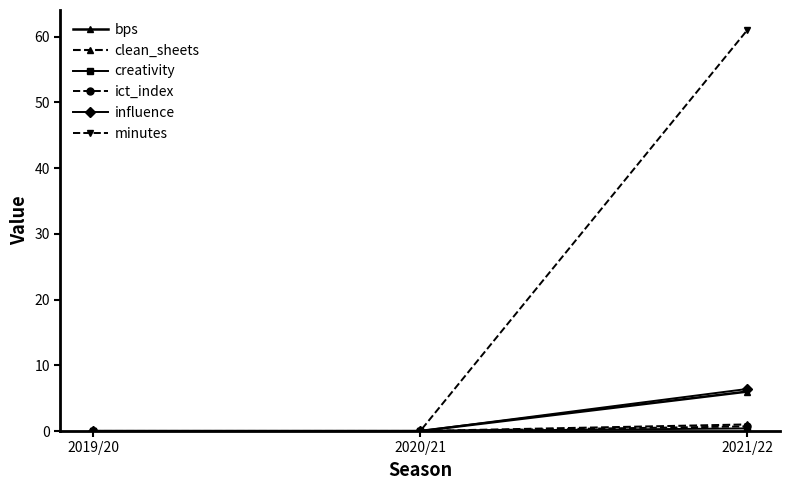

The value of clean_sheets at 2019/20 is 0.0. True or false?

True